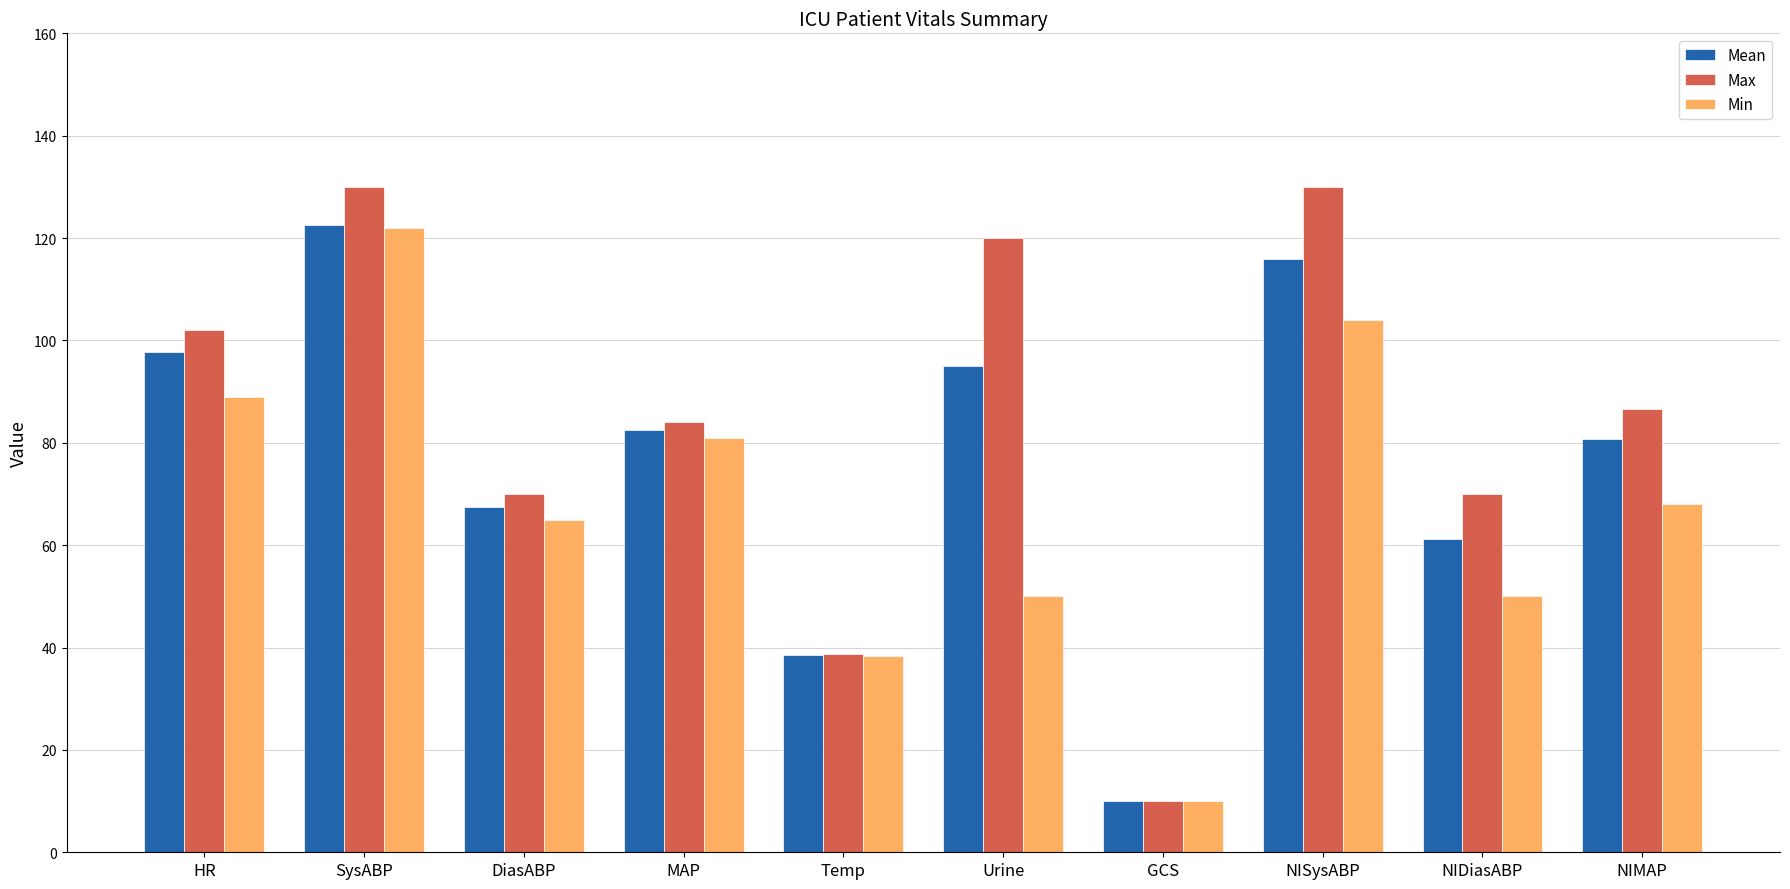

List the series in order of their overall mean, lowest first.

Min, Mean, Max